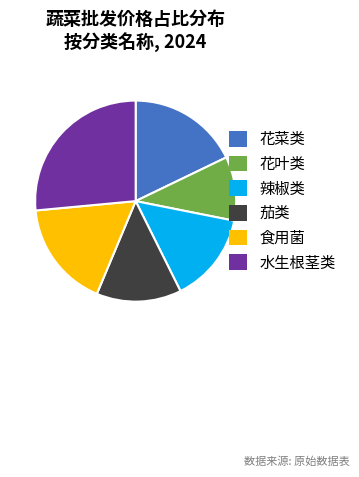

Do 花菜类 and 花叶类 together represent more than half of the pie?

No